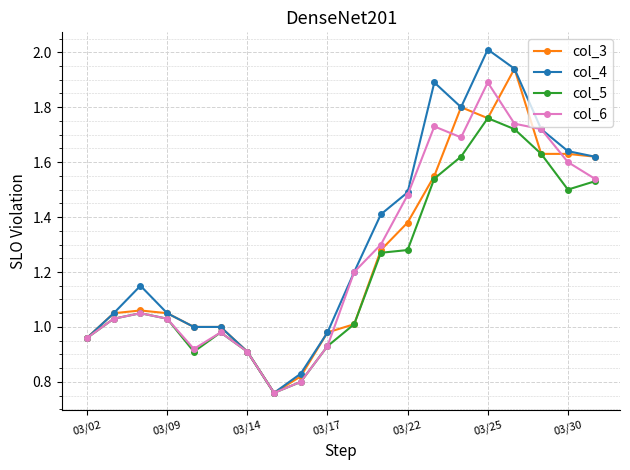

True or false: col_4 has more than 2 points higher than both neighbors.

True